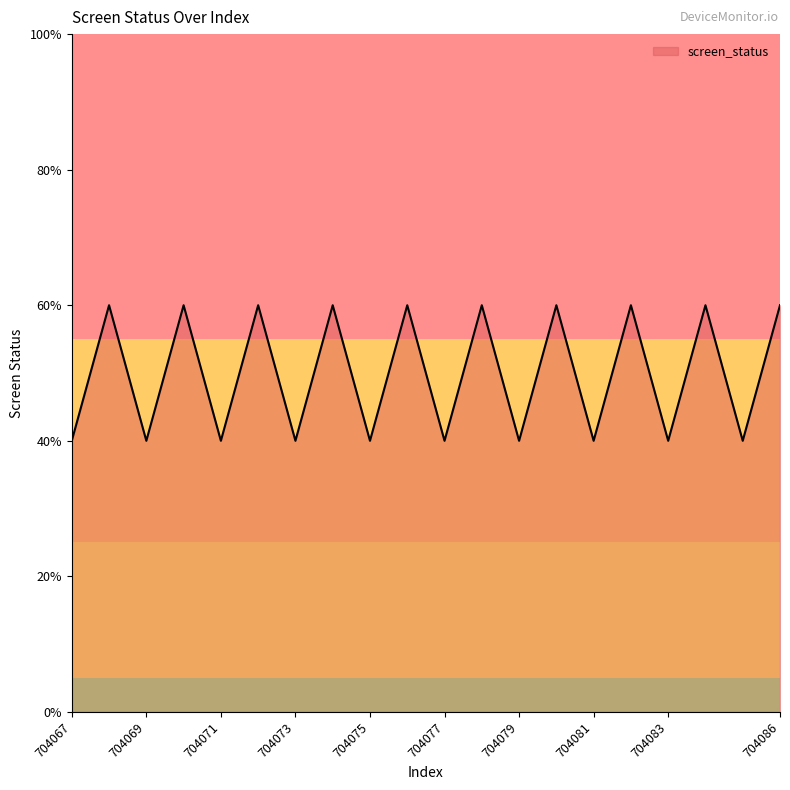

Is this an area chart (filled region under the line)?

Yes